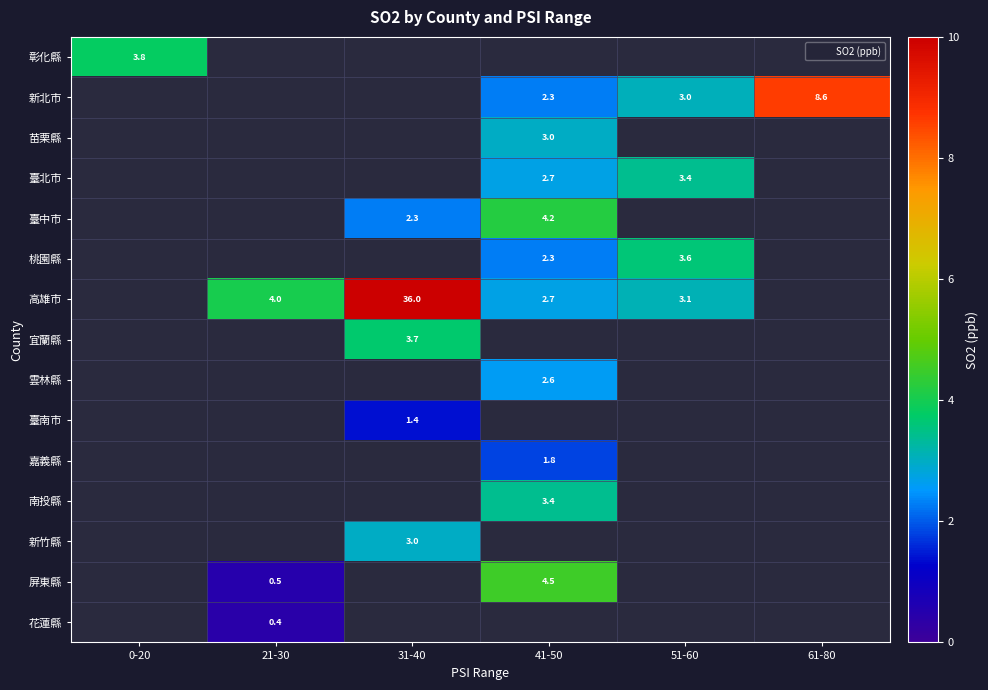

Which label corresponds to the largest value in the chart?

31-40